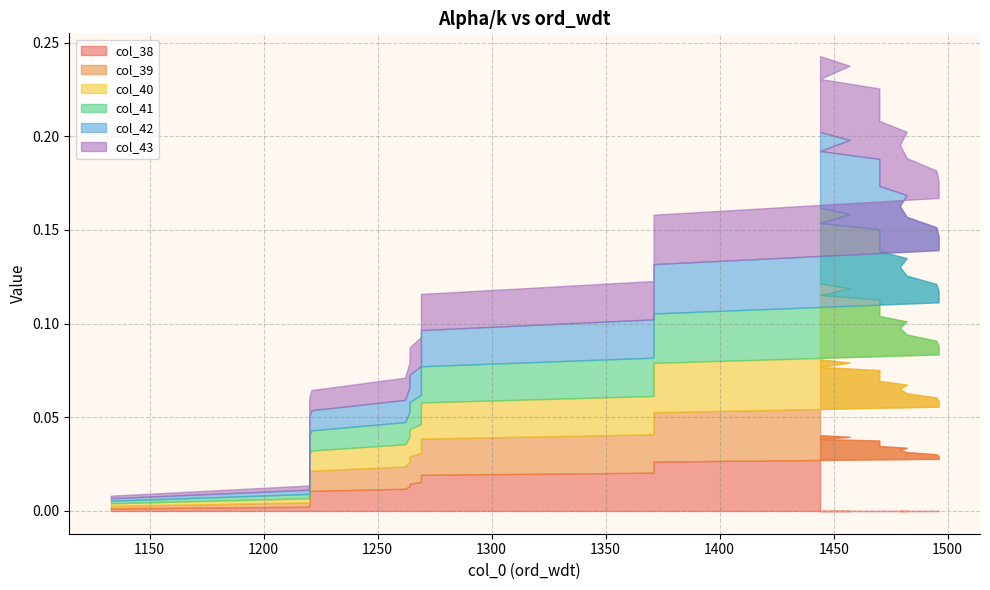

At which category is the sum across all series the highest?

1444